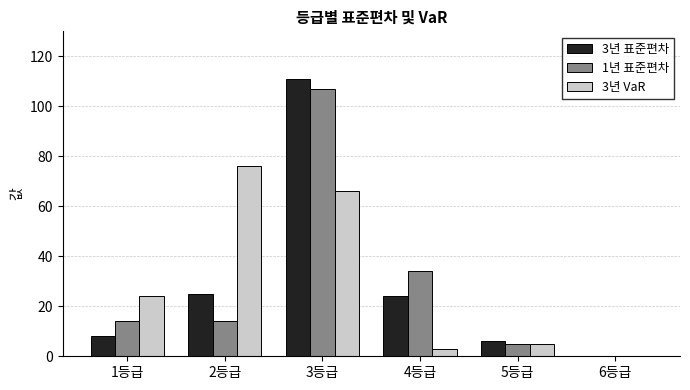

Does the chart contain stacked bars?

No